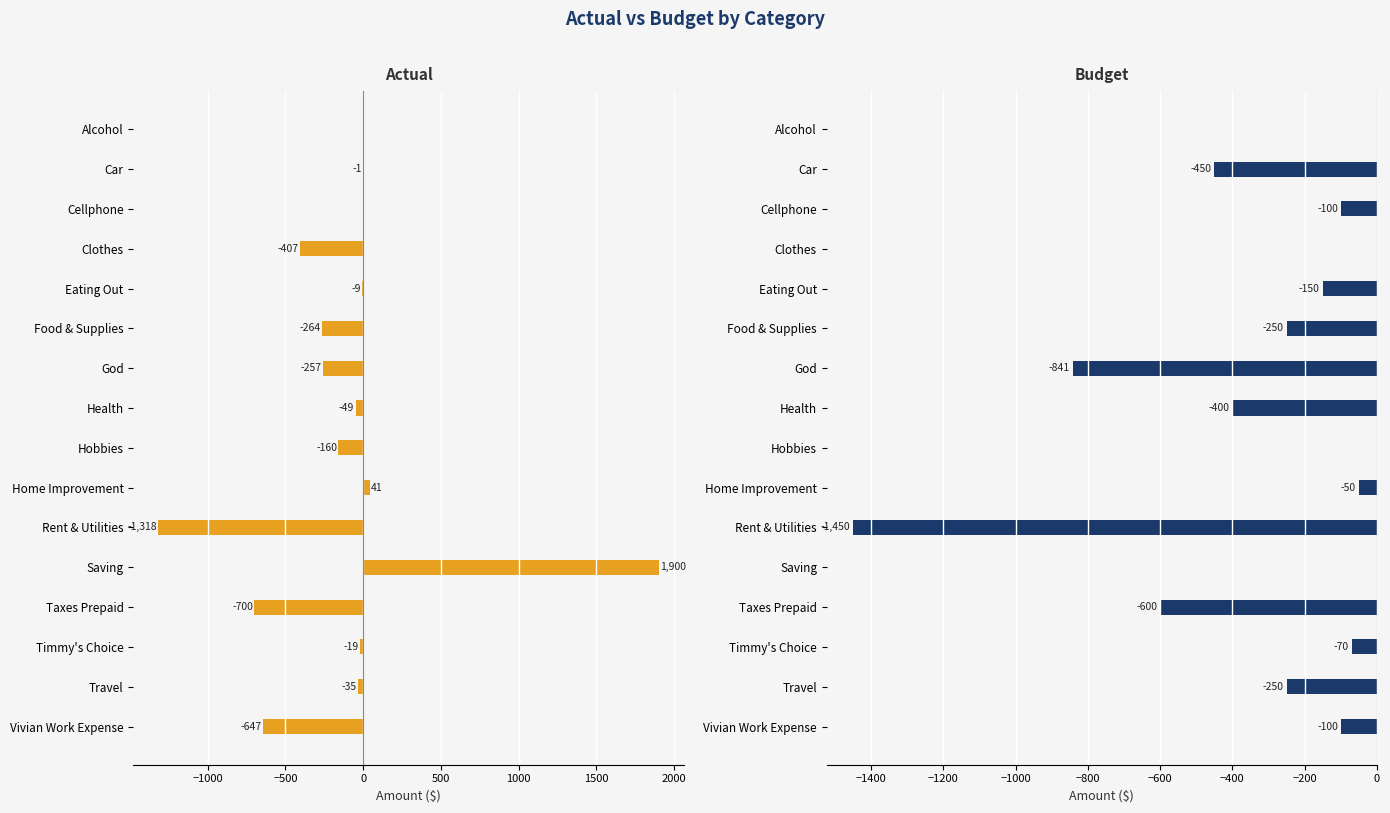

Which series has the largest total across all categories?

actual